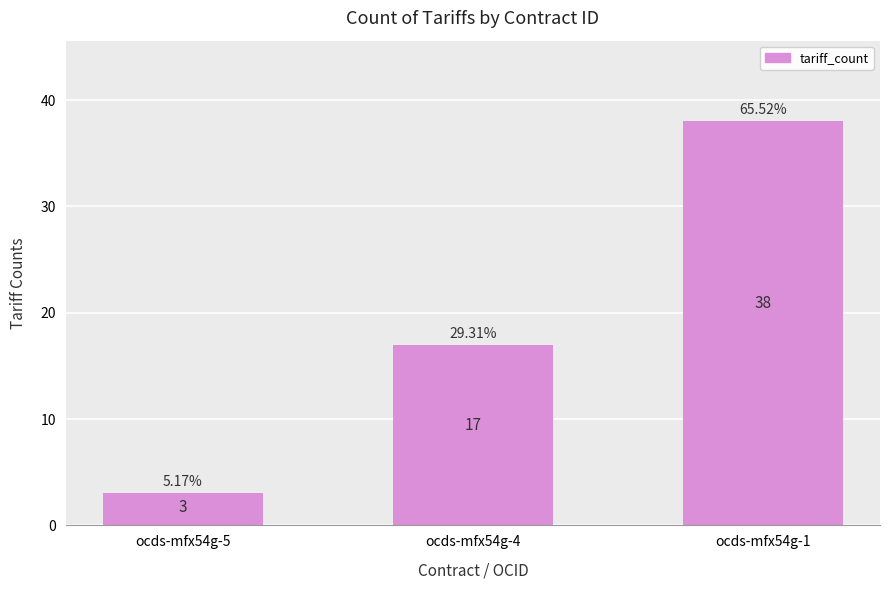

Count the values in the range 3 to 38.

3